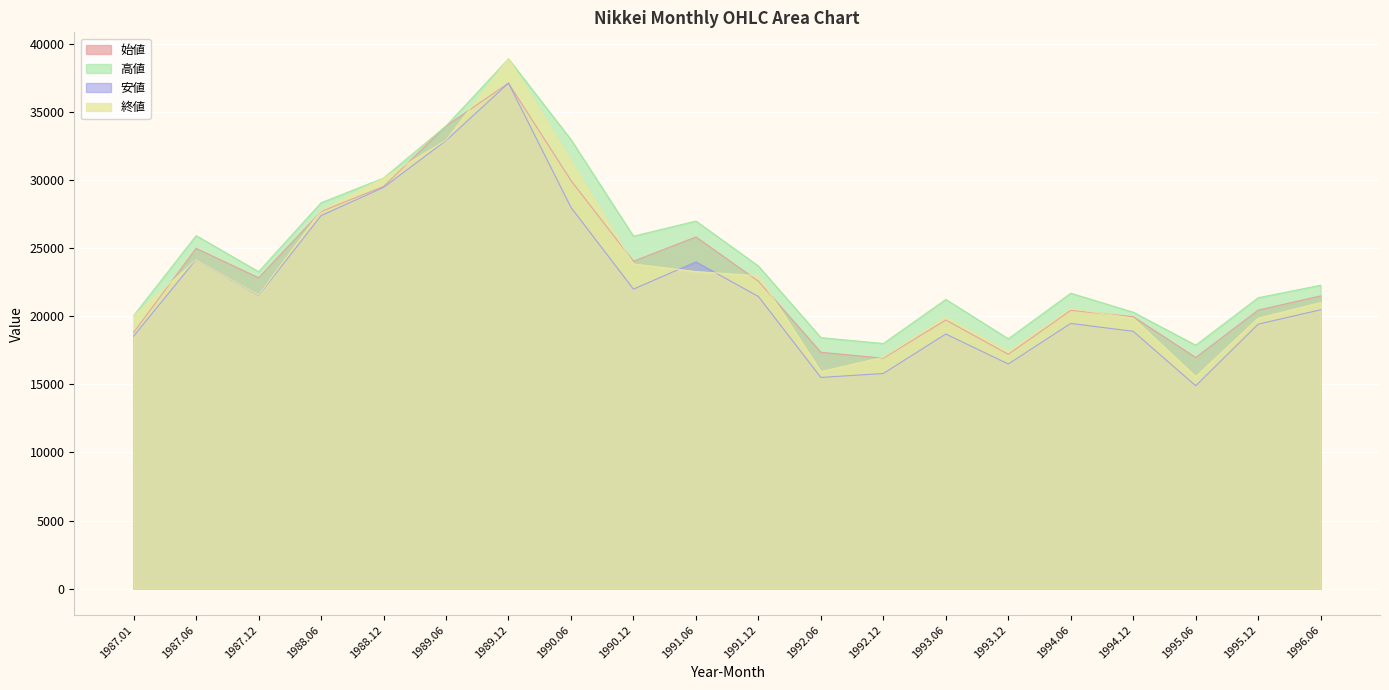

The 高値 series shows 43882.4 at 1990.12. True or false?

False